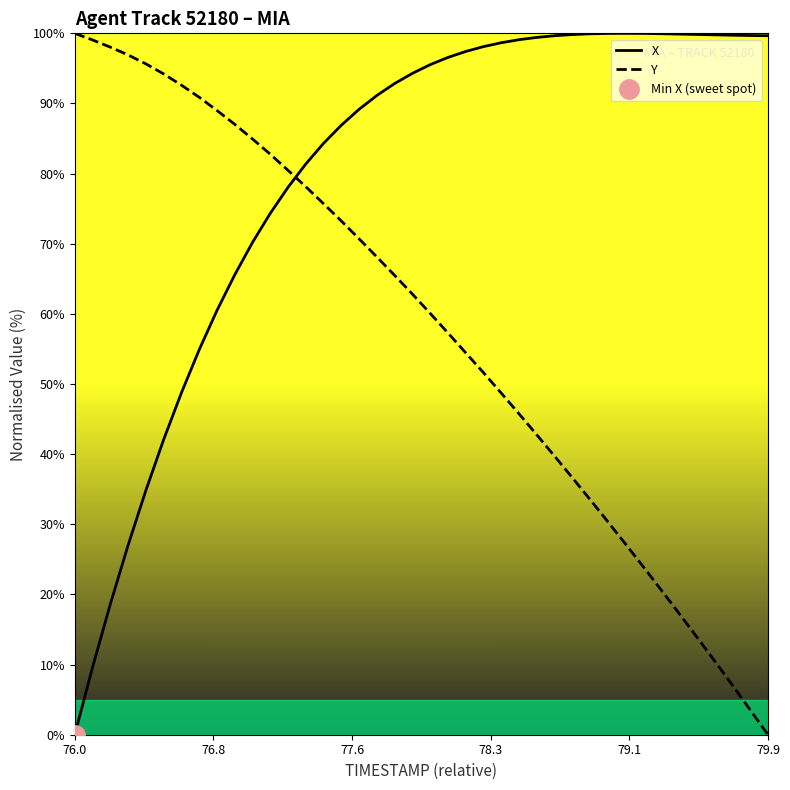

True or false: X has more than 1 interior local peaks.

False